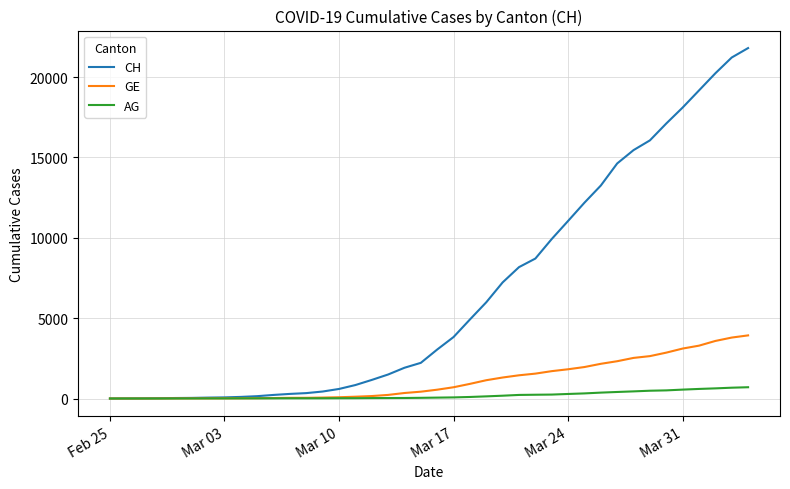

What is the difference between the maximum and second lowest values in the GE series?

3927